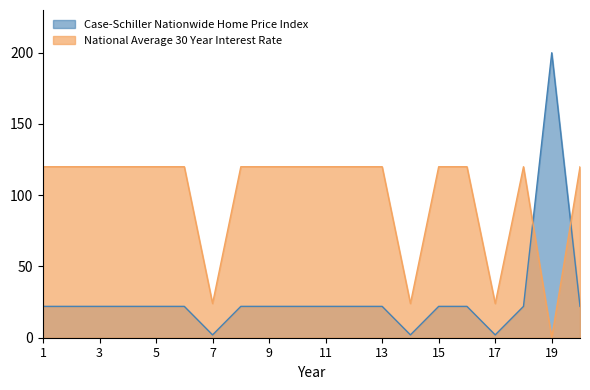

Which has a higher value, 20 or 7?

20